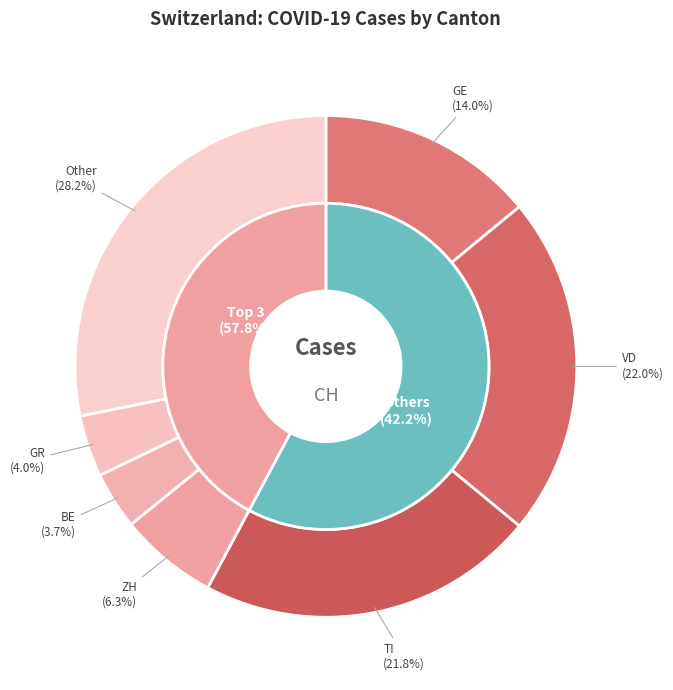

True or false: 2020-03-19 accounts for 11% of the total.

False